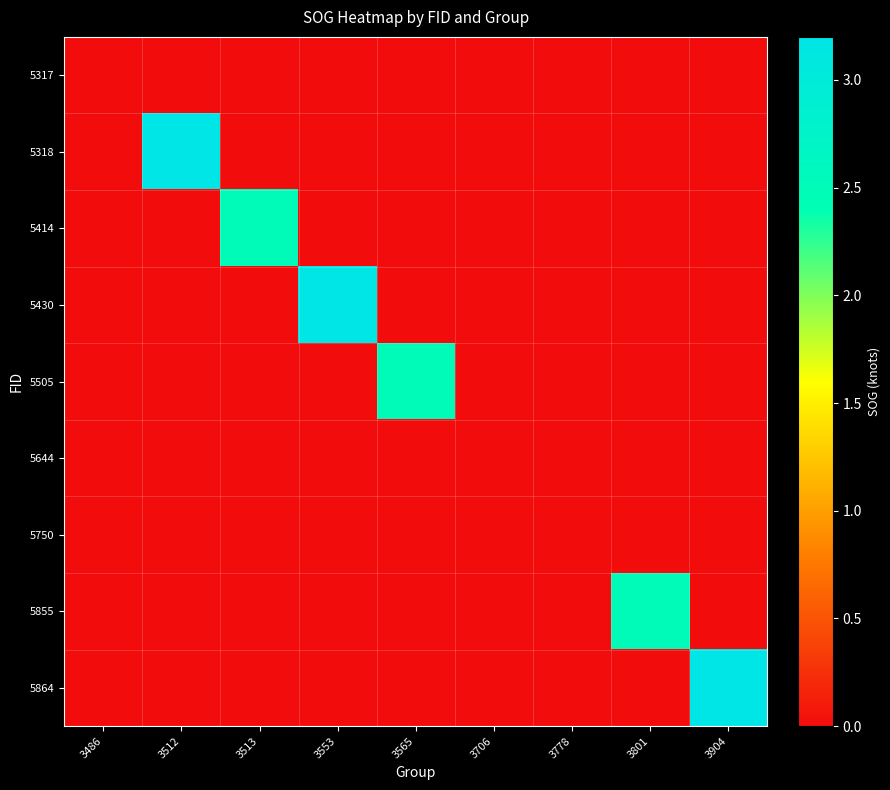

Reading left to right, transcribe all the data shown in this chart.

5317: 3486=0.0	3512=0.0	3513=0.0	3553=0.0	3565=0.0	3706=0.0	3778=0.0	3801=0.0	3904=0.0
5318: 3486=0.0	3512=3.2	3513=0.0	3553=0.0	3565=0.0	3706=0.0	3778=0.0	3801=0.0	3904=0.0
5414: 3486=0.0	3512=0.0	3513=2.5	3553=0.0	3565=0.0	3706=0.0	3778=0.0	3801=0.0	3904=0.0
5430: 3486=0.0	3512=0.0	3513=0.0	3553=3.2	3565=0.0	3706=0.0	3778=0.0	3801=0.0	3904=0.0
5505: 3486=0.0	3512=0.0	3513=0.0	3553=0.0	3565=2.5	3706=0.0	3778=0.0	3801=0.0	3904=0.0
5644: 3486=0.0	3512=0.0	3513=0.0	3553=0.0	3565=0.0	3706=0.0	3778=0.0	3801=0.0	3904=0.0
5750: 3486=0.0	3512=0.0	3513=0.0	3553=0.0	3565=0.0	3706=0.0	3778=0.0	3801=0.0	3904=0.0
5855: 3486=0.0	3512=0.0	3513=0.0	3553=0.0	3565=0.0	3706=0.0	3778=0.0	3801=2.5	3904=0.0
5864: 3486=0.0	3512=0.0	3513=0.0	3553=0.0	3565=0.0	3706=0.0	3778=0.0	3801=0.0	3904=3.2